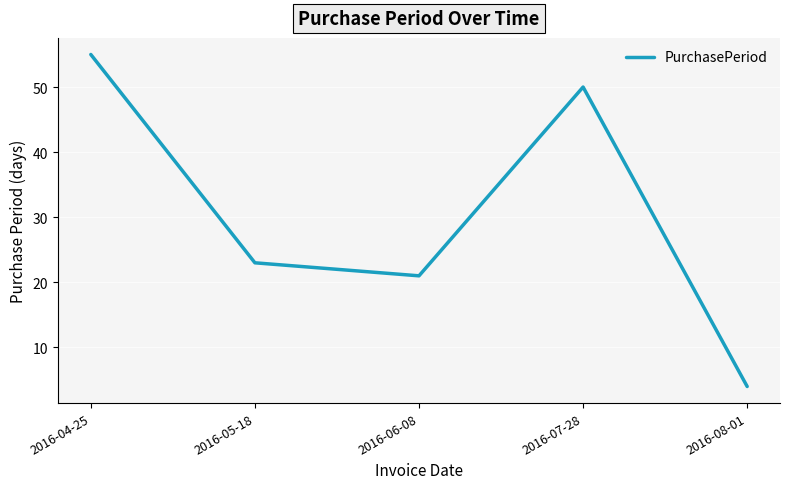

Is this an area chart (filled region under the line)?

No